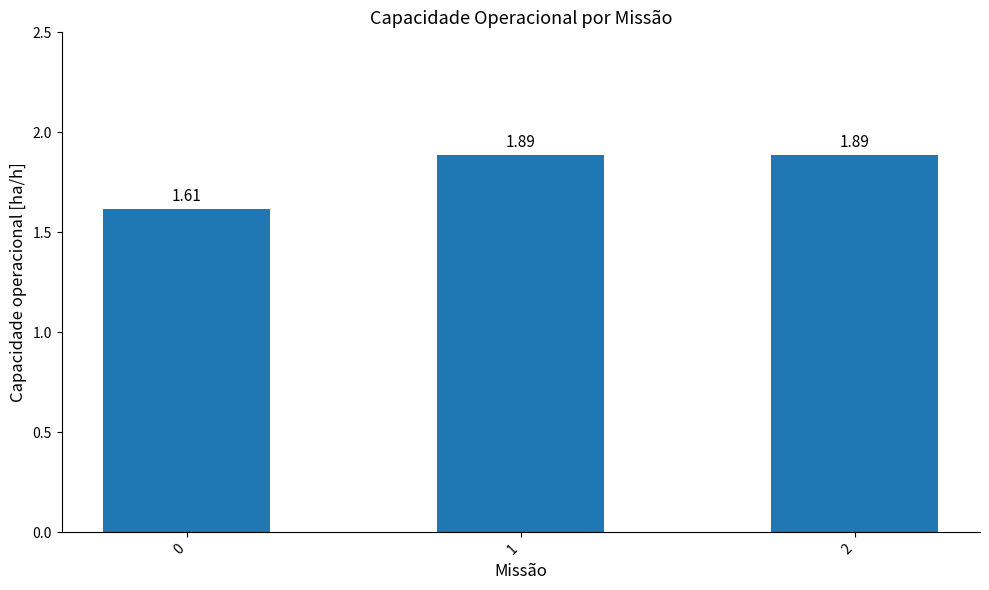

What is the difference between the maximum and minimum values?

0.3